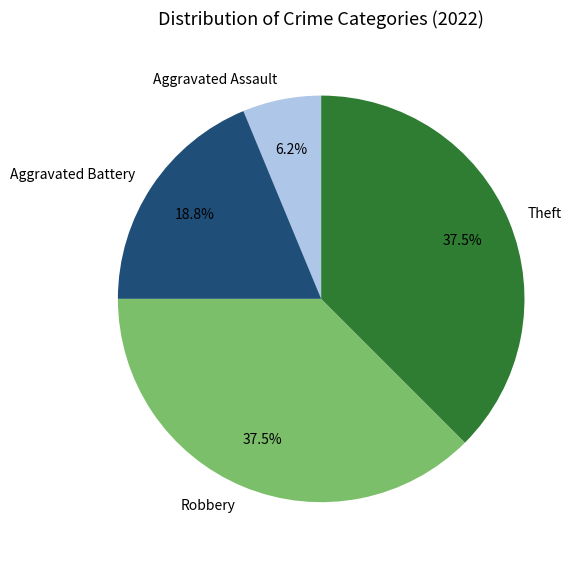

Is there a majority slice in this chart?

No